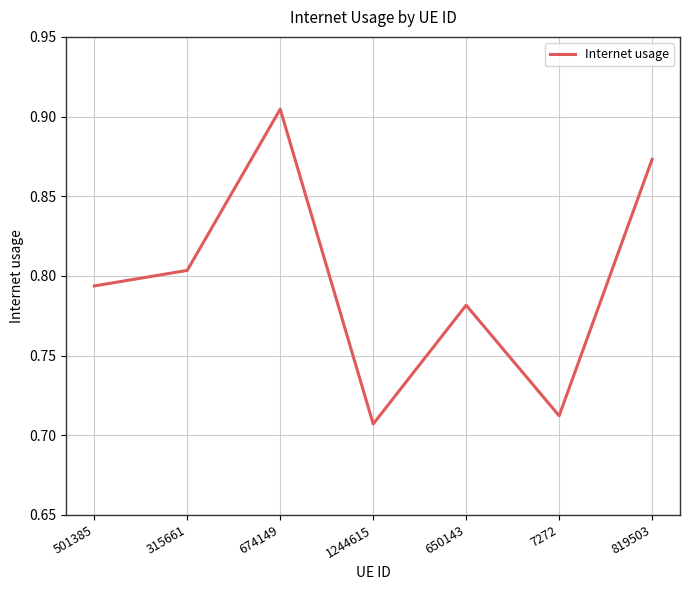

Count the values in the range 0 to 1.

7